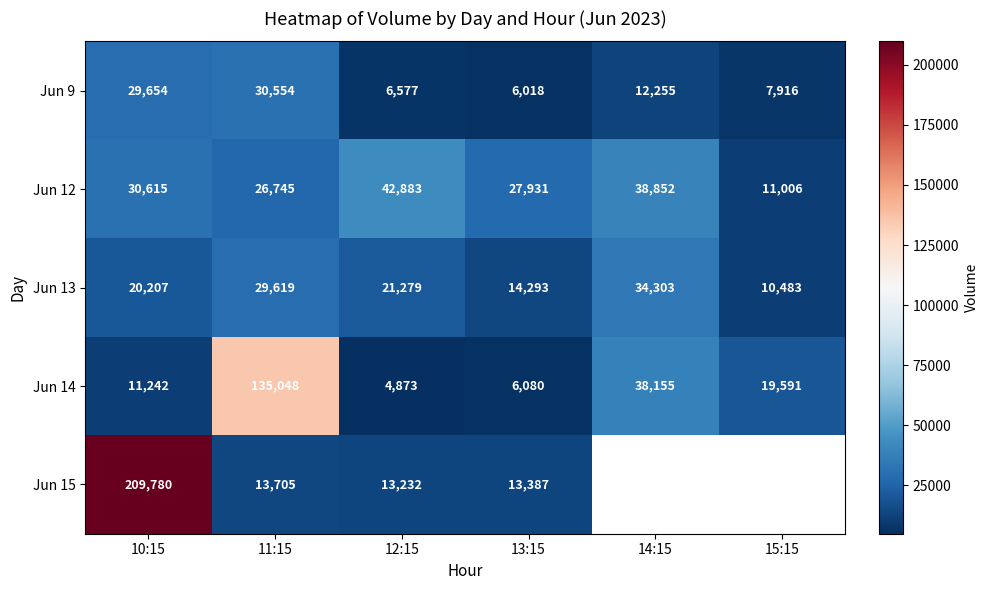

At which label does Jun 9 first exceed 12255?

10:15